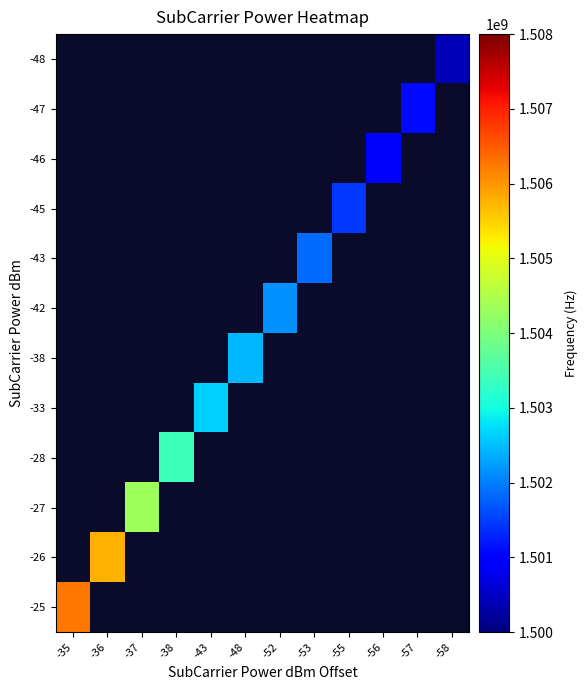

Rank the series by their maximum value, from highest to lowest.

-25, -26, -27, -28, -33, -38, -42, -43, -45, -46, -47, -48